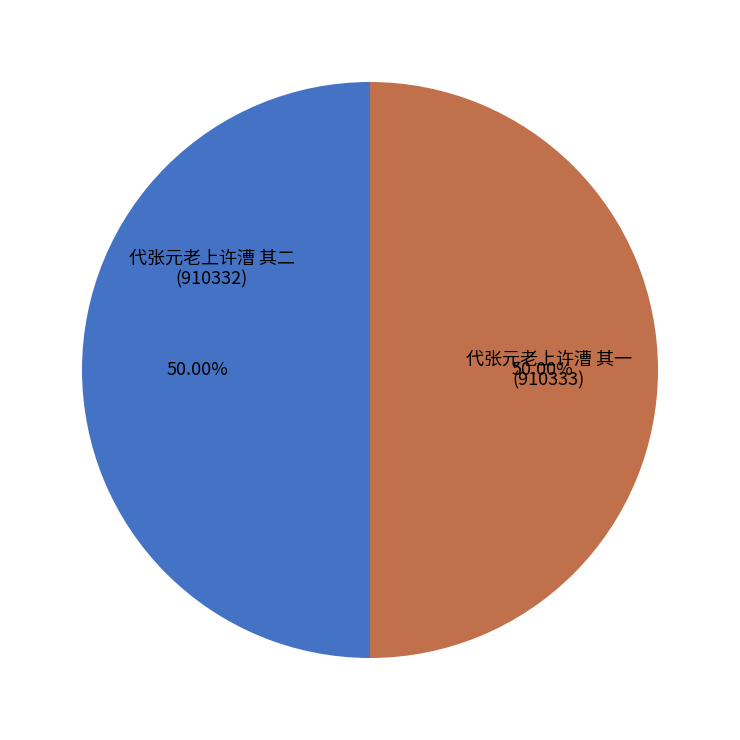

True or false: 代张元老上许漕 其一 accounts for 50% of the total.

True